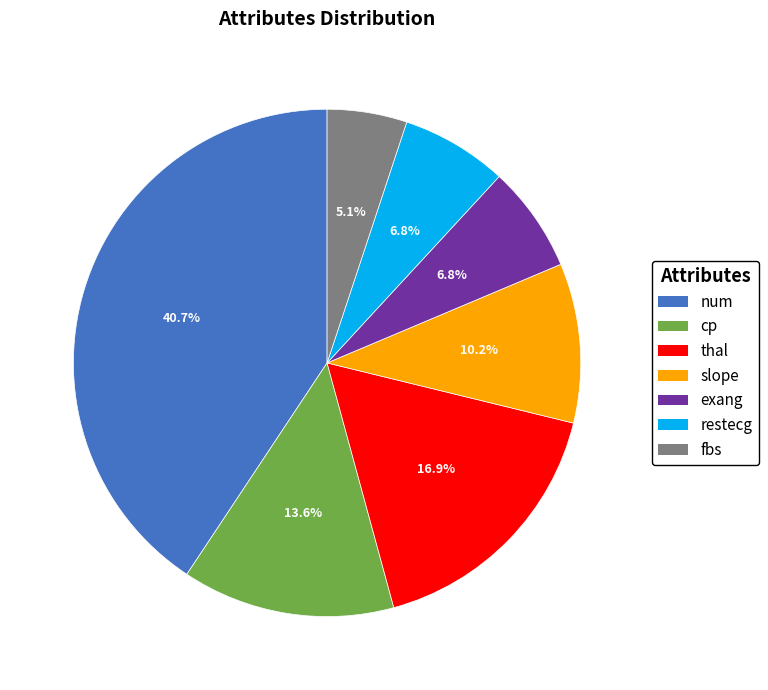

What is the largest slice in the pie chart?

num